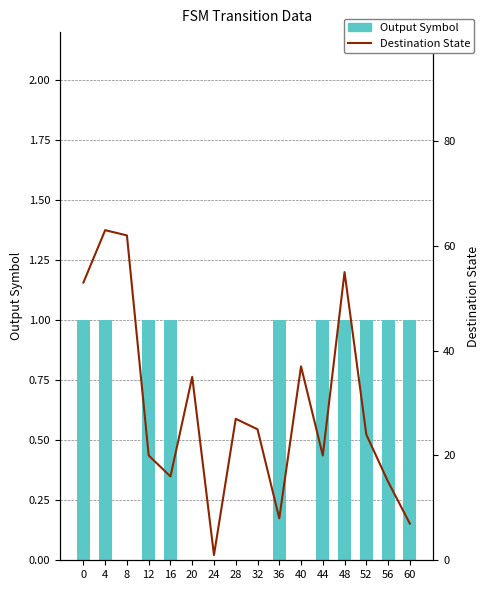

Reading left to right, what are all the values shown in this chart?

Output Symbol: 0=1	4=1	8=0	12=1	16=1	20=0	24=0	28=0	32=0	36=1	40=0	44=1	48=1	52=1	56=1	60=1
Destination State: 0=53	4=63	8=62	12=20	16=16	20=35	24=1	28=27	32=25	36=8	40=37	44=20	48=55	52=24	56=15	60=7